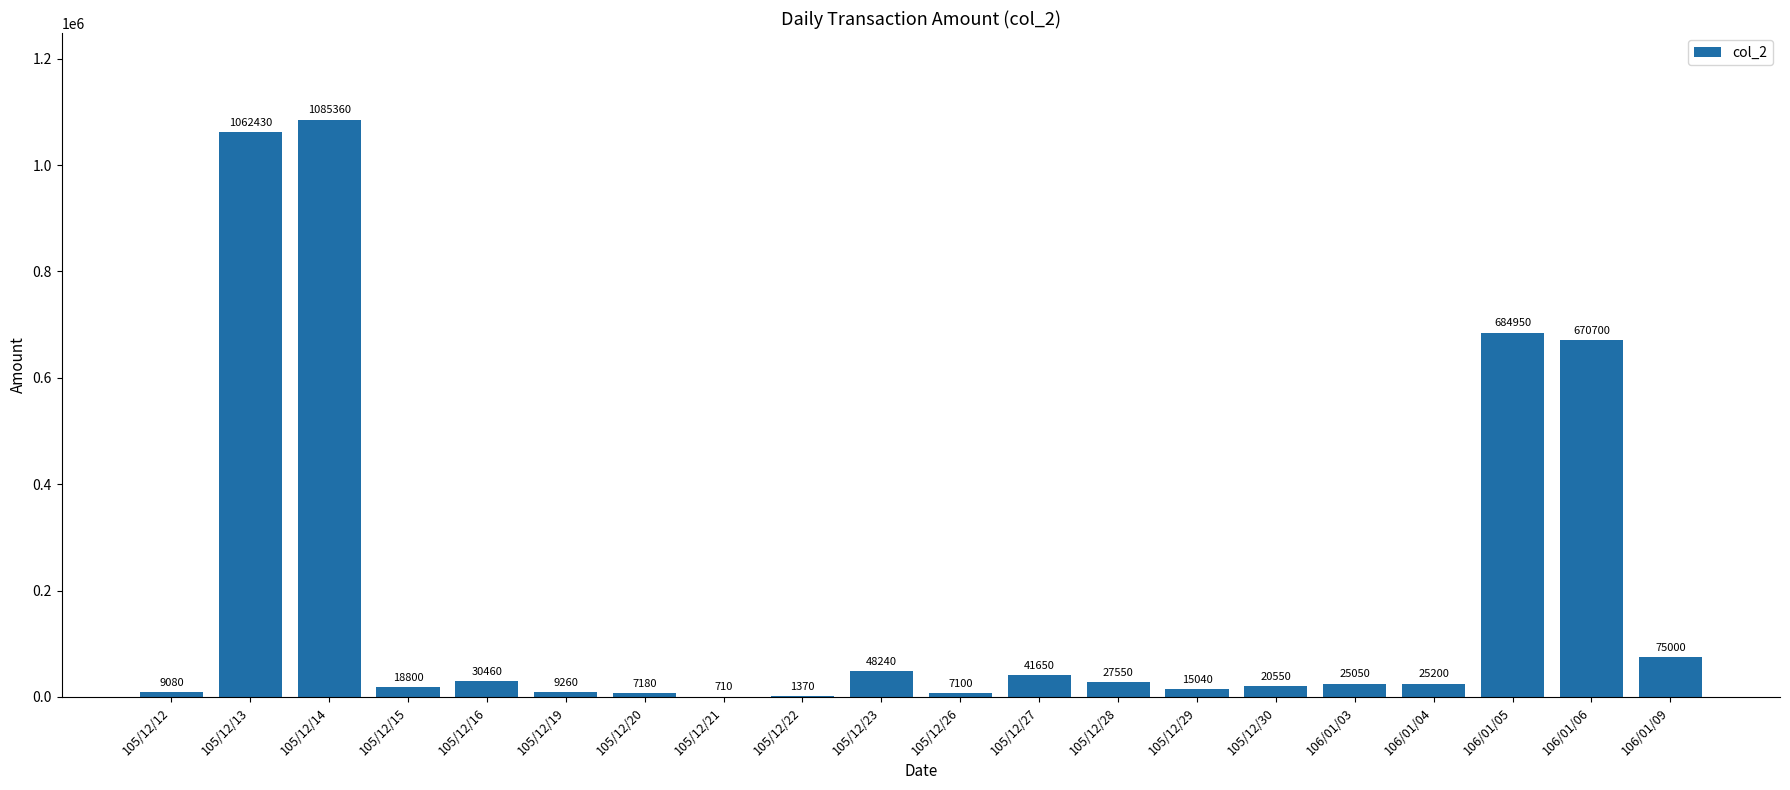

What is the change in value from 105/12/23 to 106/01/05?

+636710